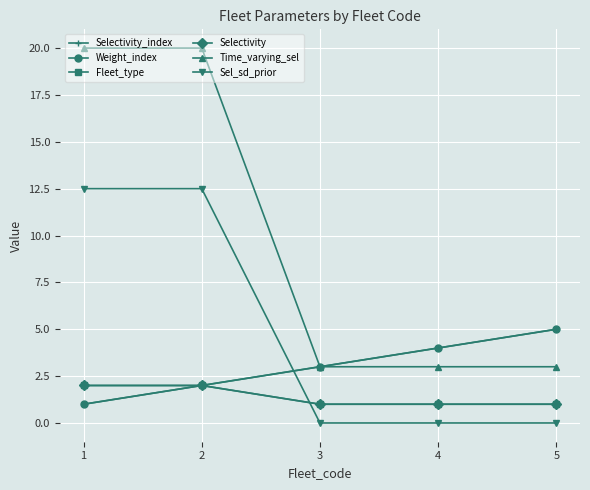

True or false: Sel_sd_prior and Time_varying_sel cross at least once.

False